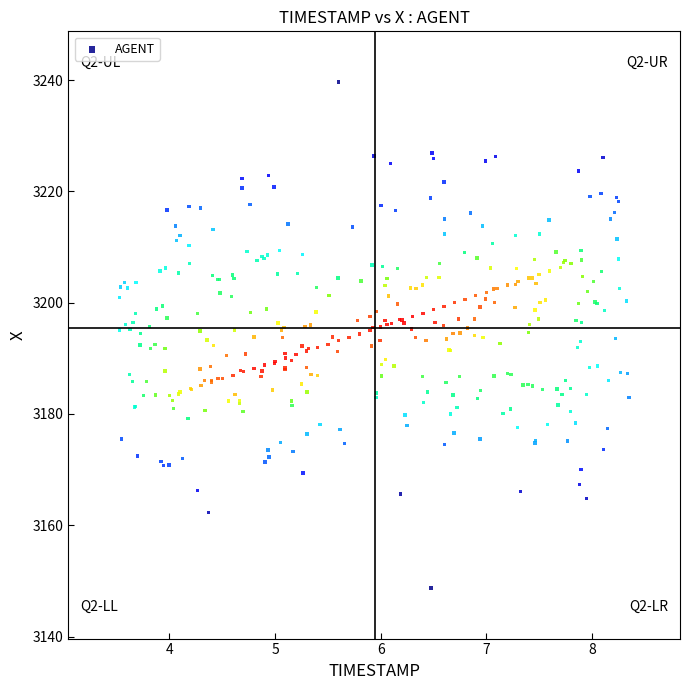

What is the range of Y values (max minus min)?

90.9